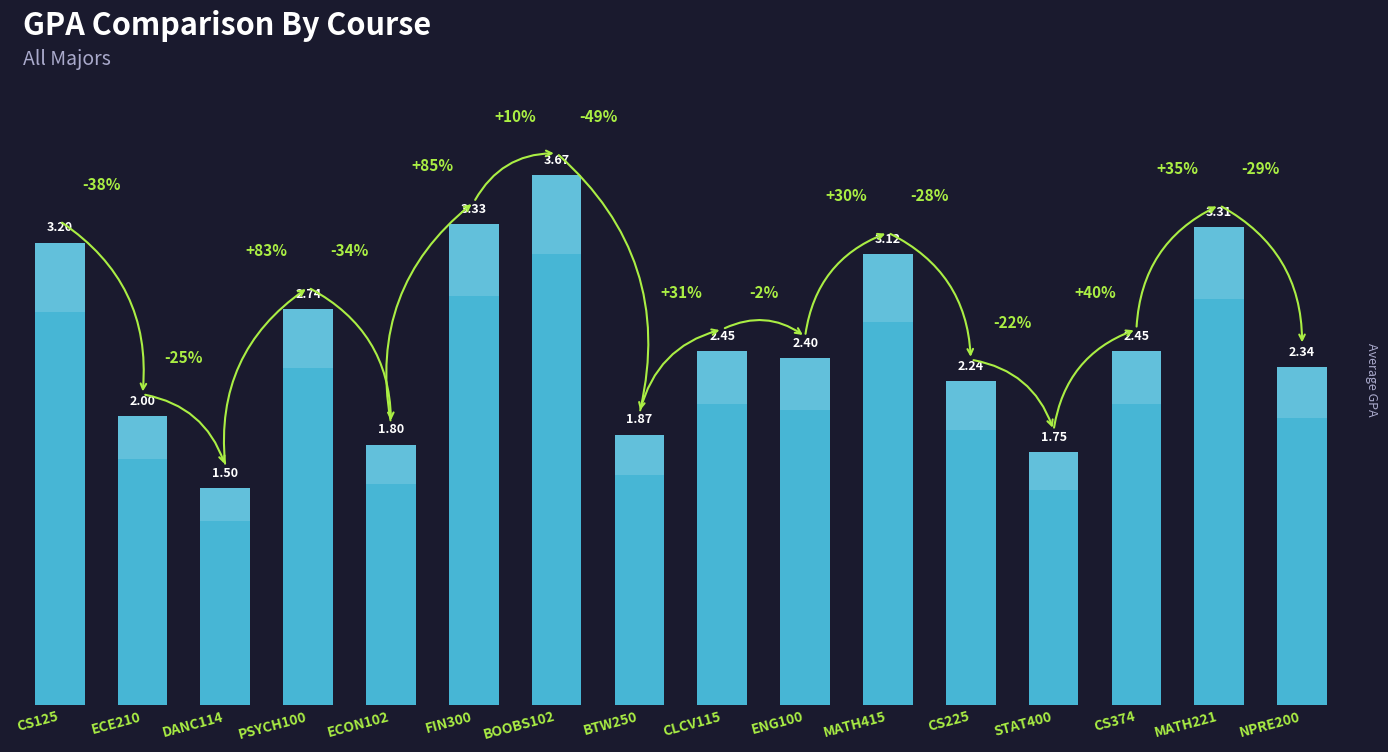

What is the difference between the second highest and minimum values?

1.8